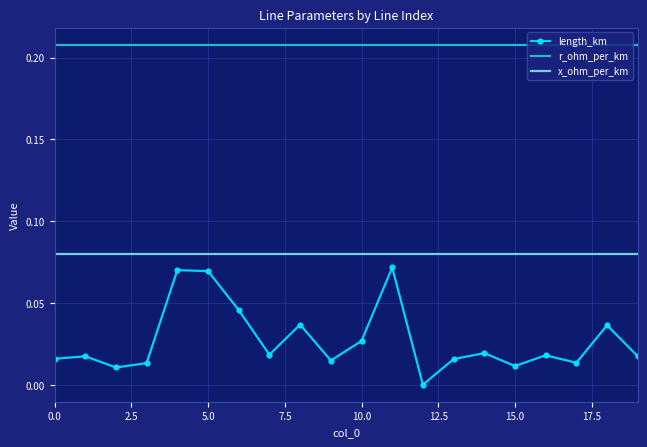

Which series has the widest spread of values?

length_km